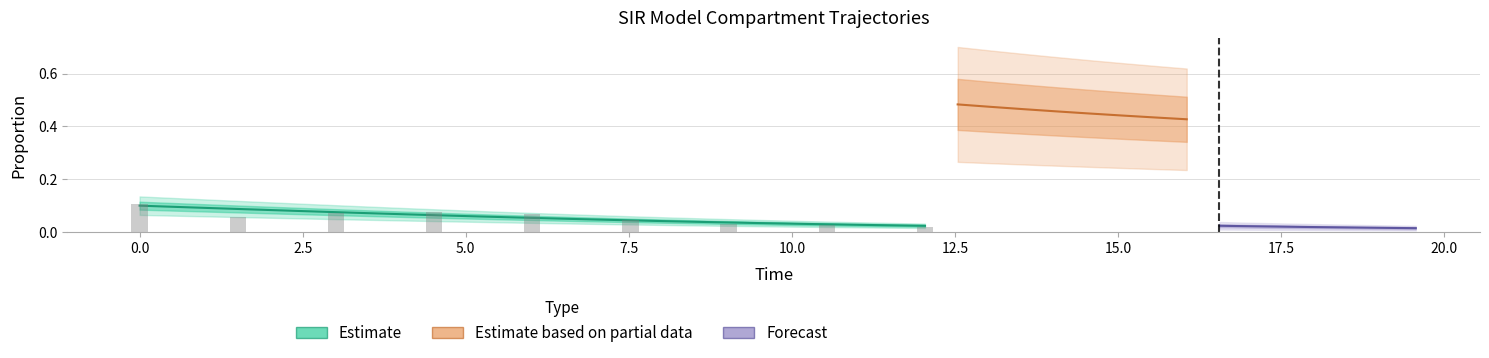

What is the sum of all S values?

40.0